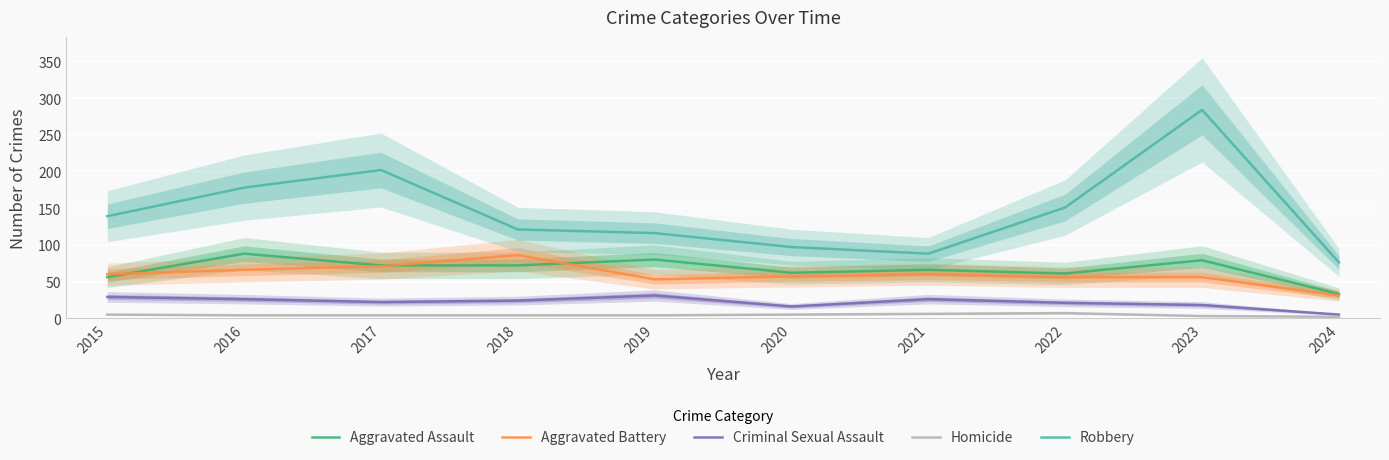

Is it true that Homicide equals 6 at 2017?

False